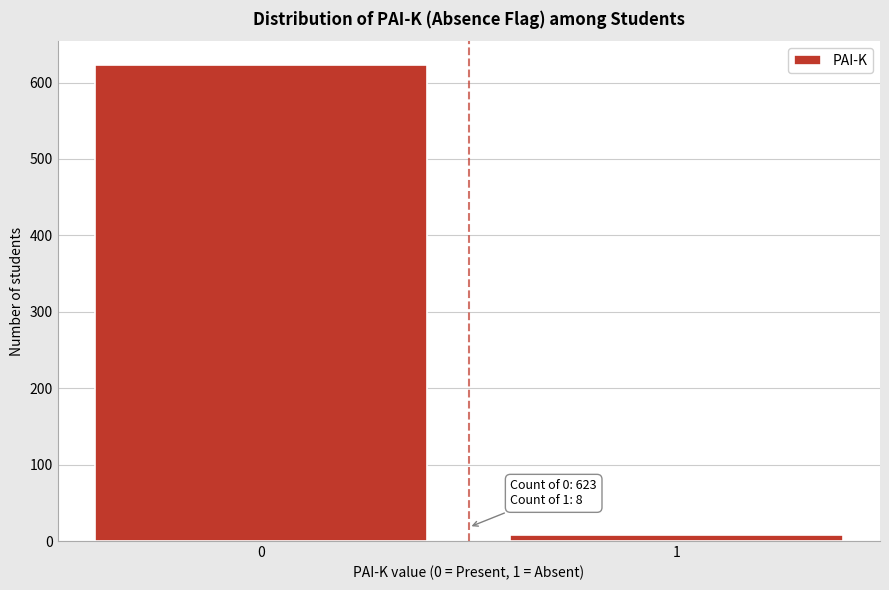

Reading right to left, list all the values displayed in this chart.

8	623